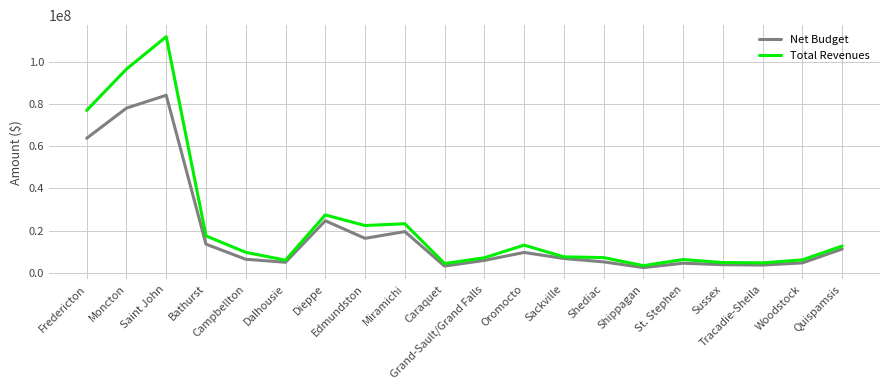

What are all the series names shown in the legend?

Net Budget, Total Revenues